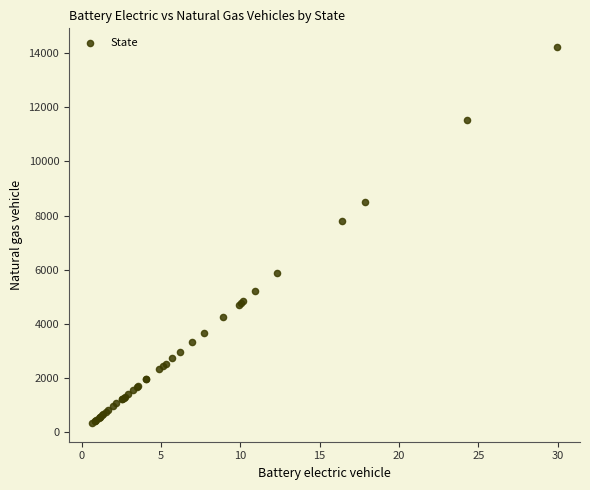

What Y value in the scatter plot is closest to 7277?

7801.7